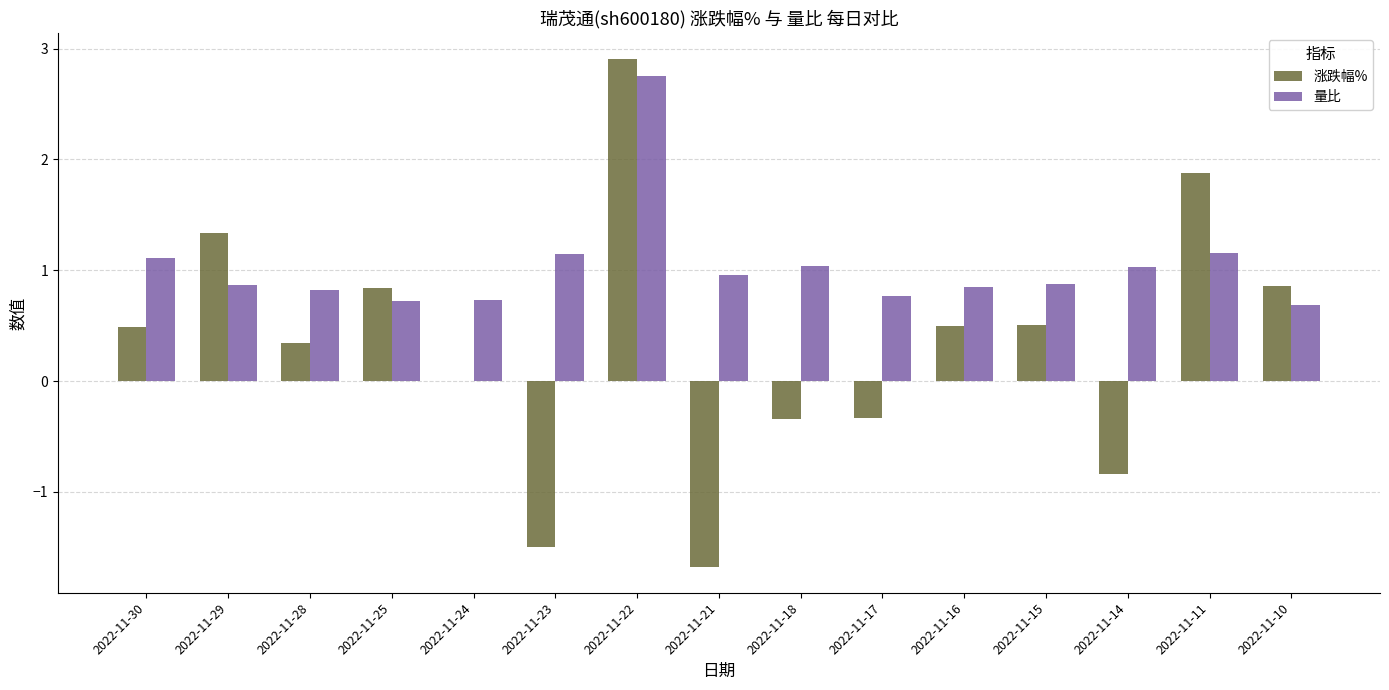

What is the sum of all 量比 values?

15.5